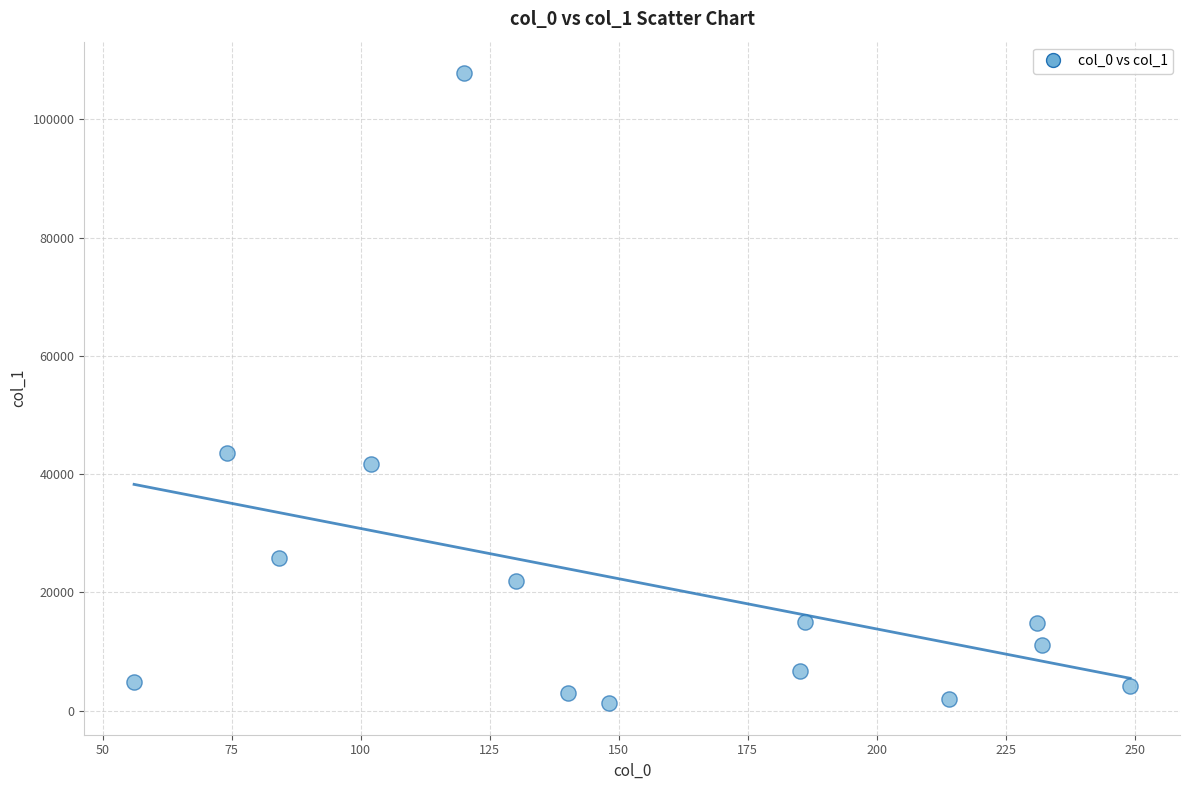

What Y value in the scatter plot is closest to 54535?

43568.9